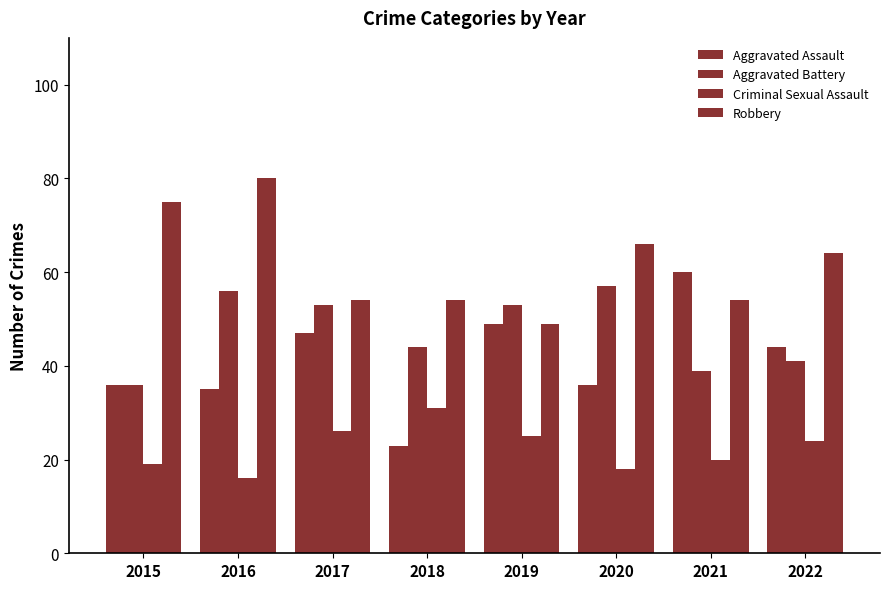

What is the sum of the Aggravated Assault values at 2021 and 2017?

107